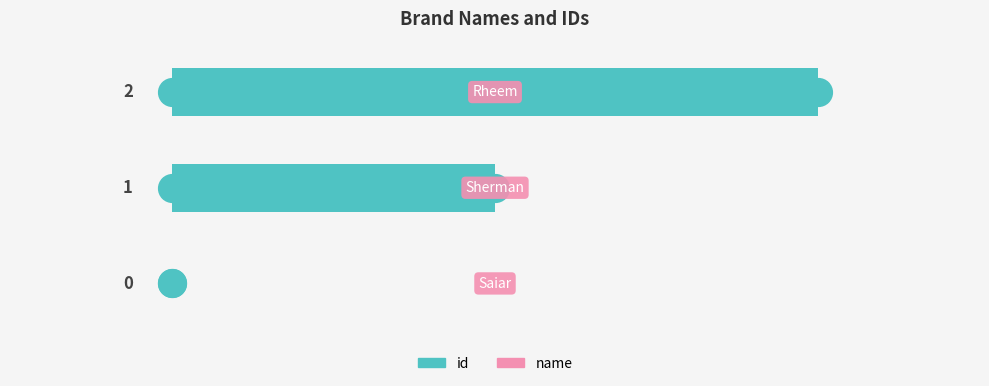

What is the change in value from 0 to 2?

+2